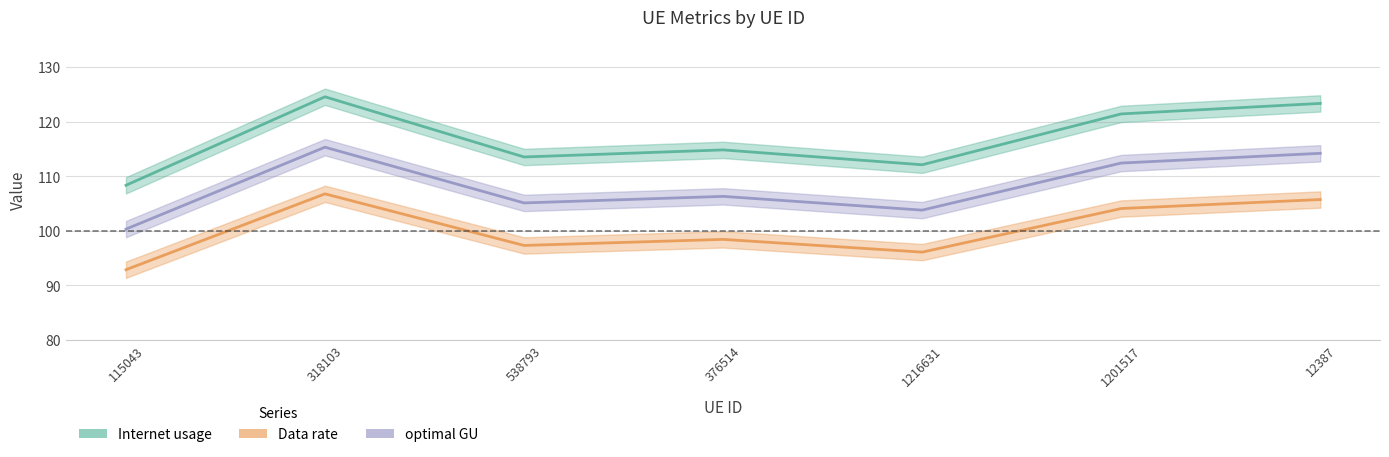

Reading left to right, transcribe all the data shown in this chart.

Internet usage: 108.4	124.6	113.5	114.8	112.1	121.4	123.4
Data rate: 92.9	106.8	97.3	98.4	96.1	104.1	105.7
optimal GU: 100.3	115.3	105.1	106.3	103.8	112.4	114.2